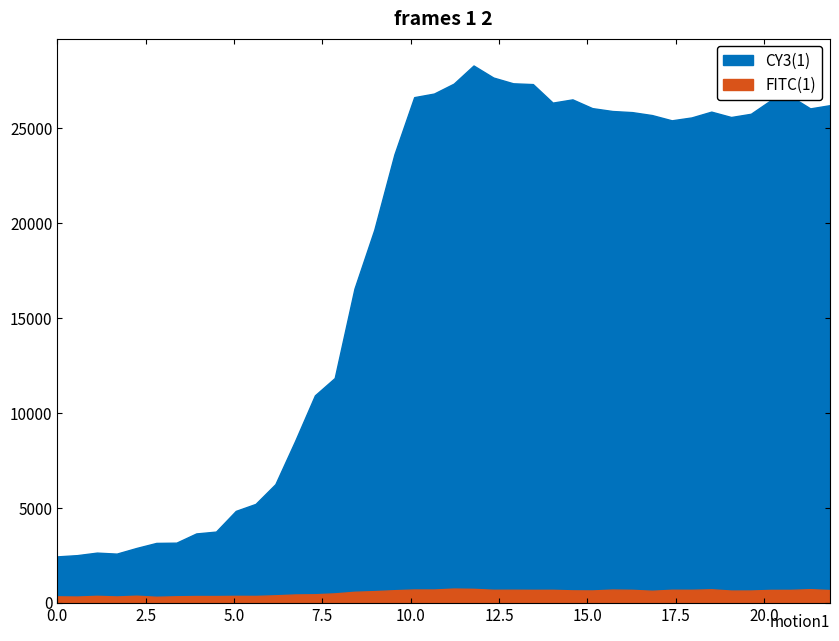

Where is the first local minimum for FITC(1)?

0.56